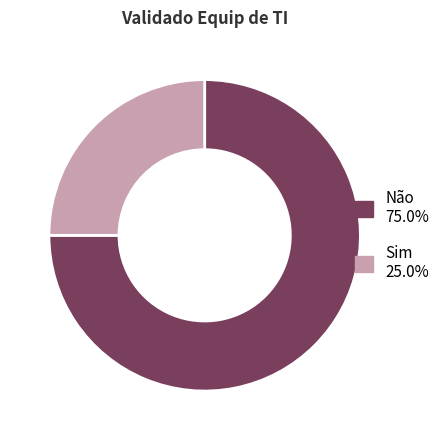

Is there any slice that represents more than half of the pie?

Yes